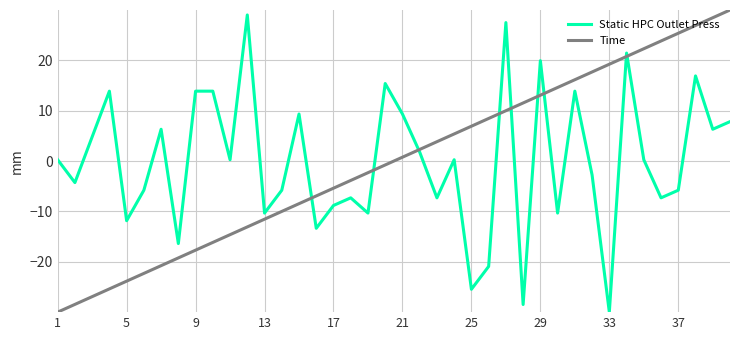

Reading left to right, transcribe all the data shown in this chart.

Static HPC Outlet Press: 0.3	-4.3	4.8	13.9	-11.8	-5.8	6.3	-16.4	13.9	13.9	0.3	29.0	-10.3	-5.8	9.3	-13.4	-8.8	-7.3	-10.3	15.4	9.3	1.8	-7.3	0.3	-25.5	-20.9	27.5	-28.5	19.9	-10.3	13.9	-2.8	-30.0	21.5	0.3	-7.3	-5.8	16.9	6.3	7.8
Time: -30.0	-28.5	-26.9	-25.4	-23.8	-22.3	-20.8	-19.2	-17.7	-16.2	-14.6	-13.1	-11.5	-10.0	-8.5	-6.9	-5.4	-3.8	-2.3	-0.8	0.8	2.3	3.8	5.4	6.9	8.5	10.0	11.5	13.1	14.6	16.2	17.7	19.2	20.8	22.3	23.8	25.4	26.9	28.5	30.0